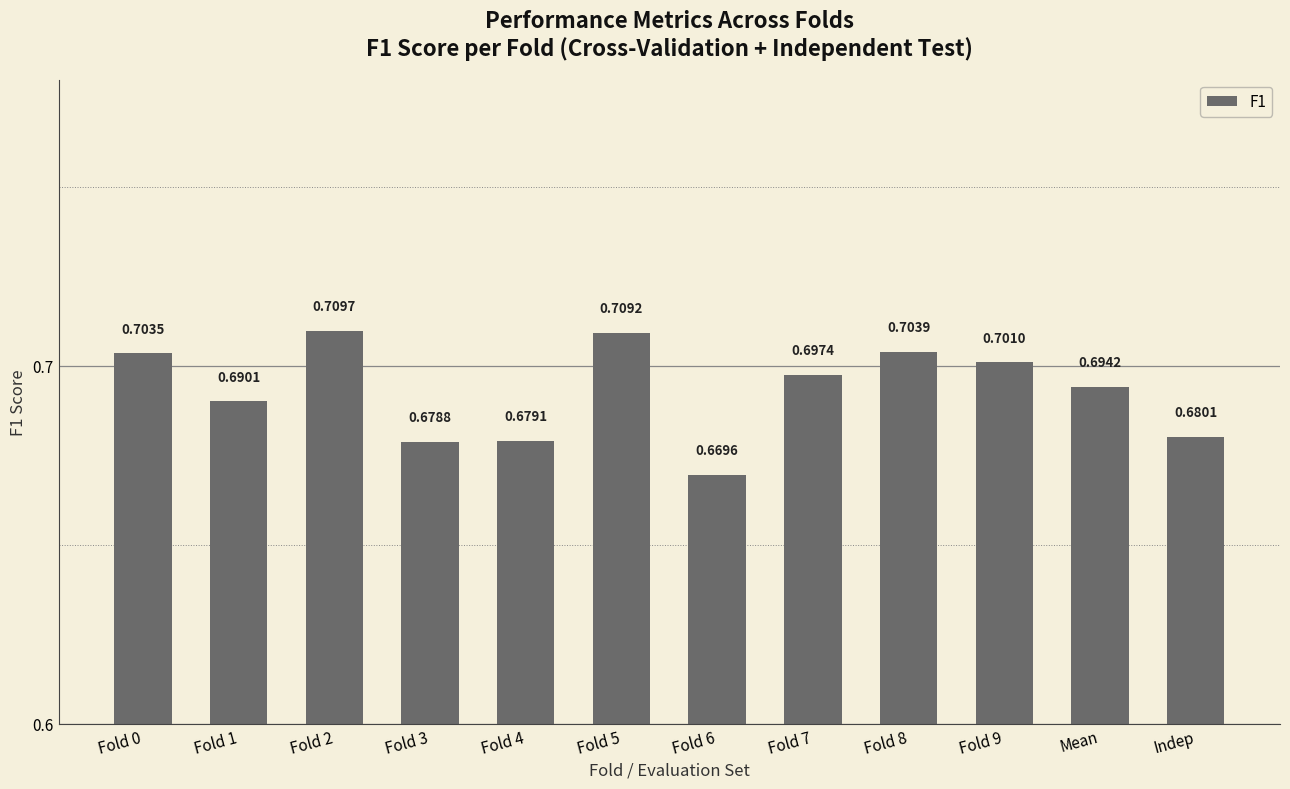

Is it true that the value at Mean is 1.0?

False